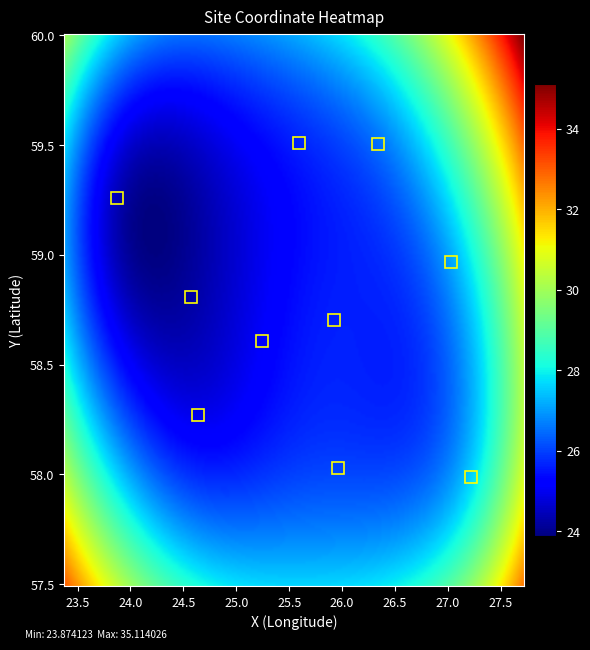

At how many categories does at least one series exceed 27?

2